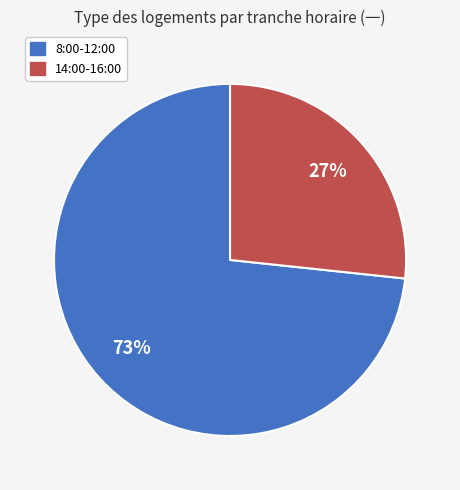

Is there a majority slice in this chart?

Yes